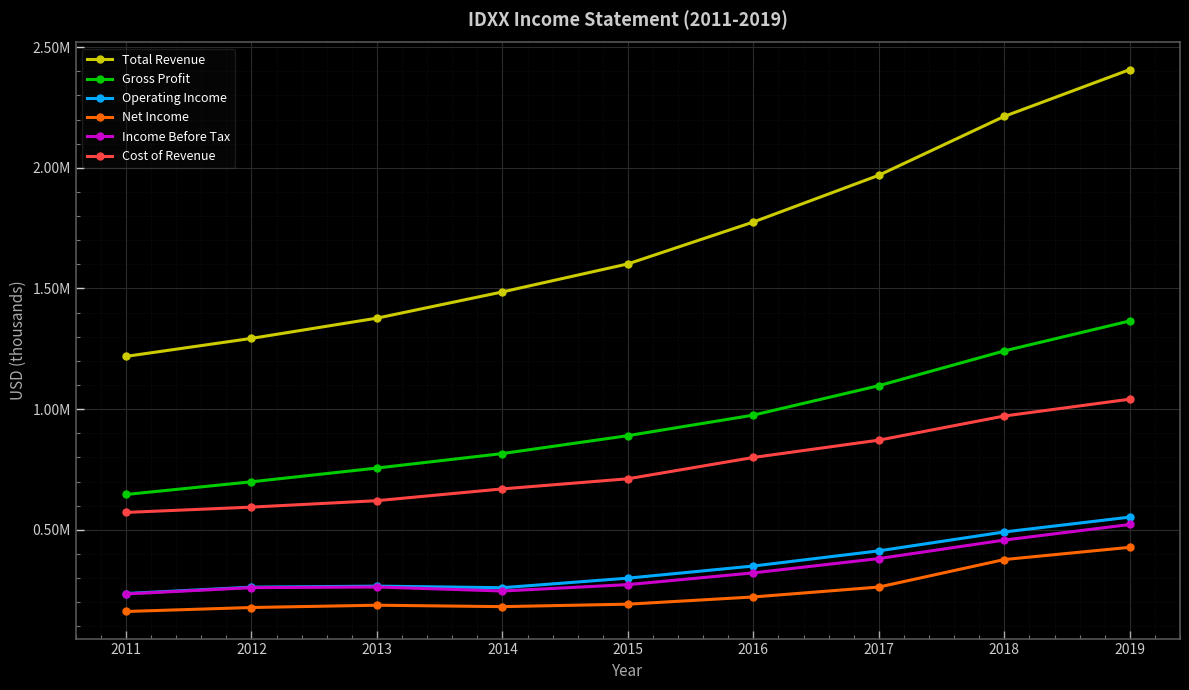

What are all the series names shown in the legend?

Total Revenue, Gross Profit, Operating Income, Net Income, Income Before Tax, Cost of Revenue